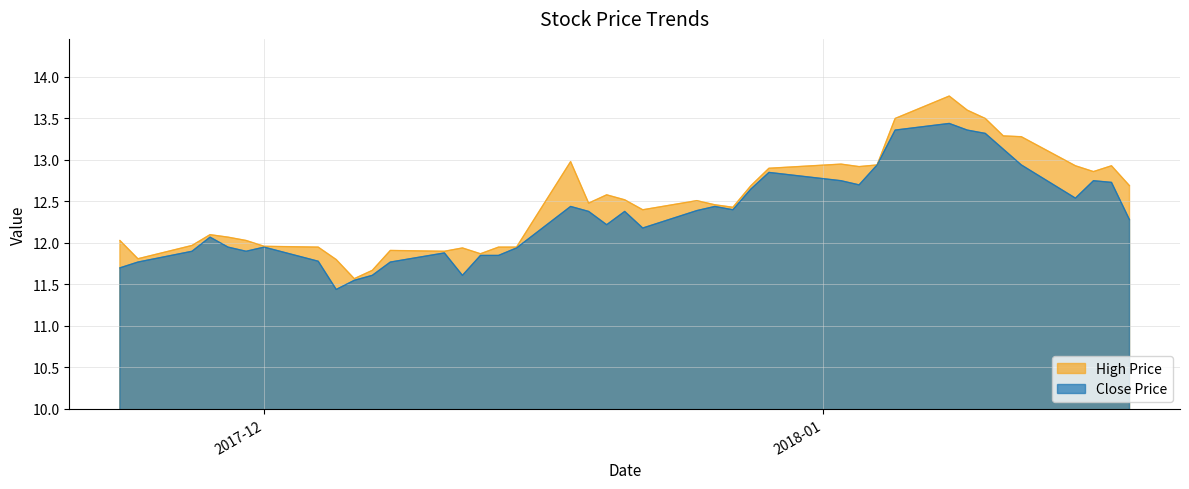

Which has a higher value, 32 or 6?

6